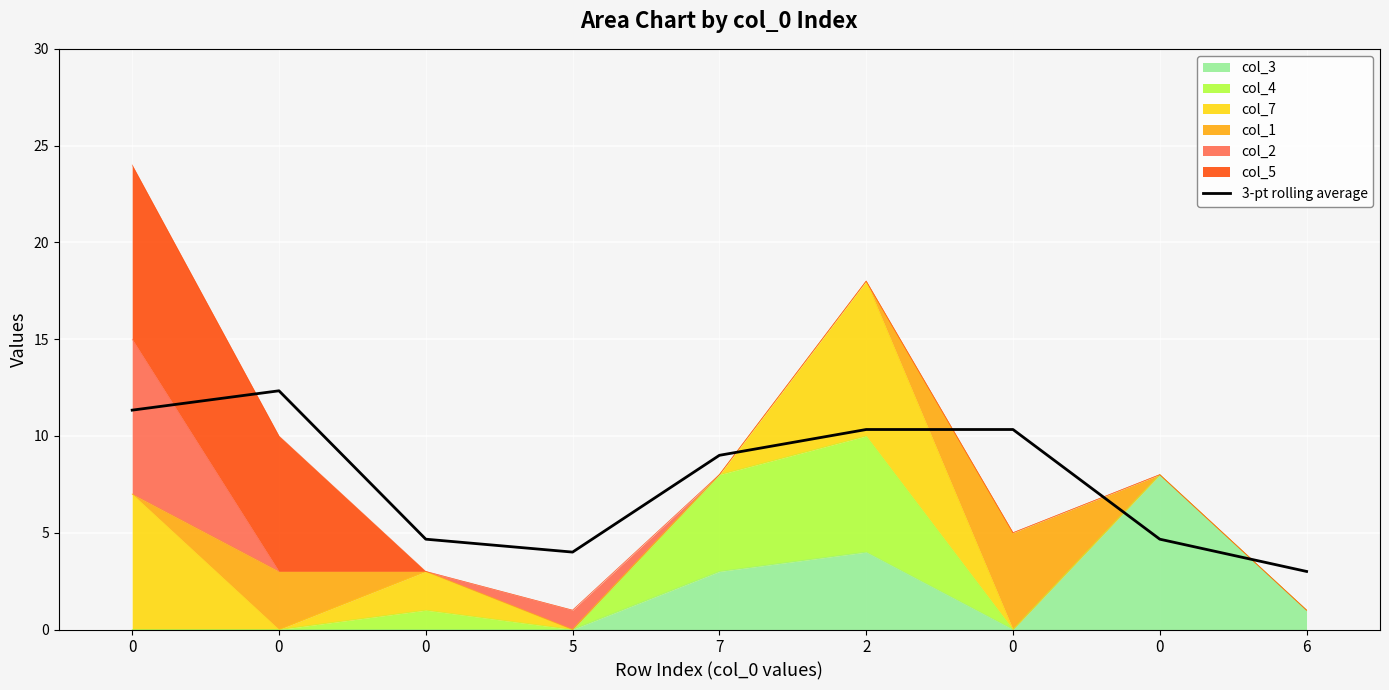

Where is the data nearest to the value 7?

7